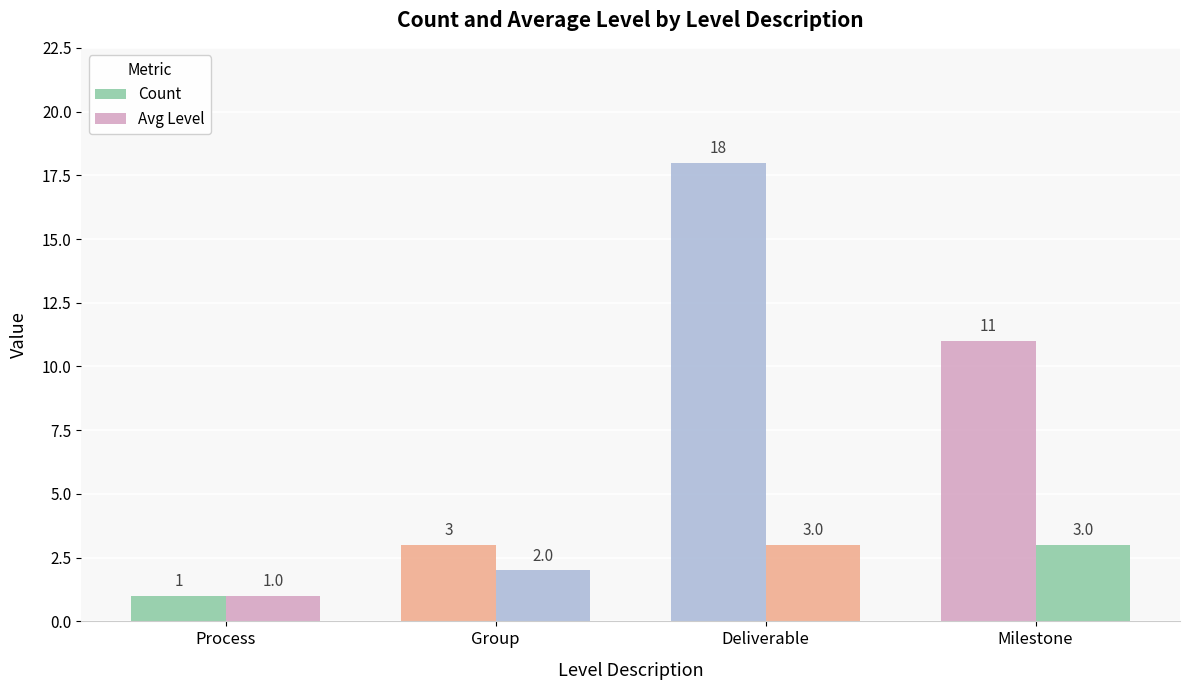

How many values in the Avg Level series are below 3?

2